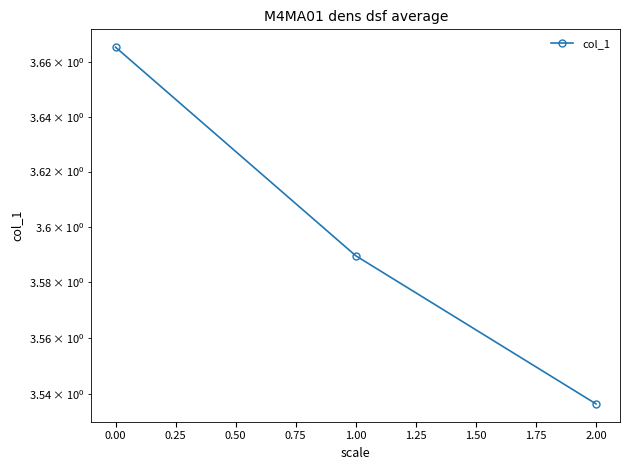

Reading left to right, extract all data points from this chart.

3.7	3.6	3.5